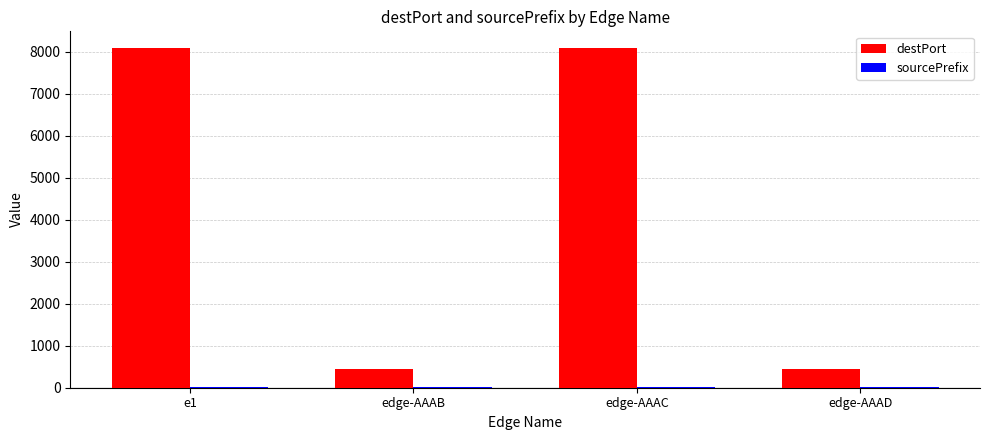

What is the greatest value displayed?

8080